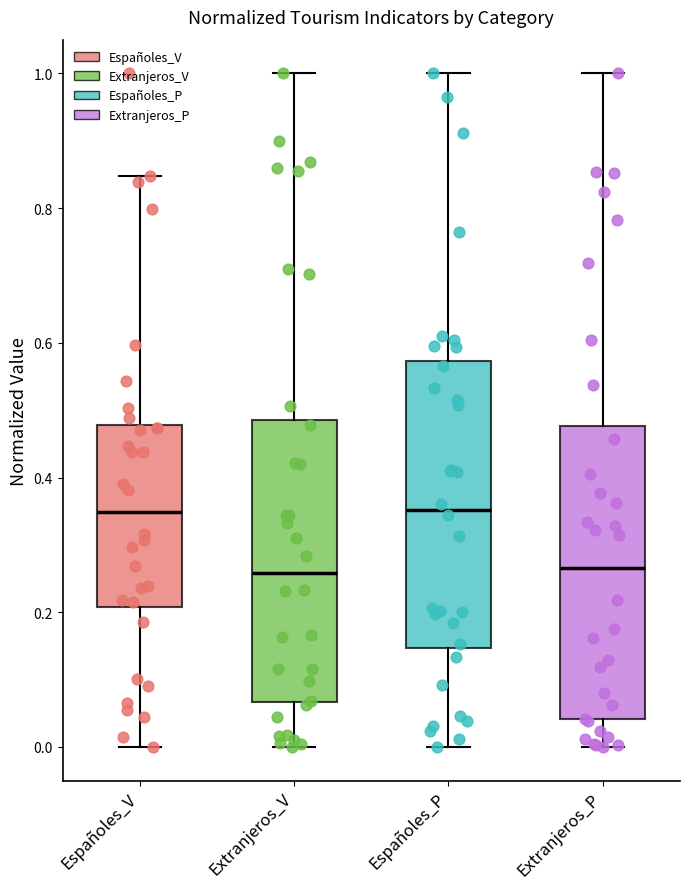

Where does the lower whisker of the box for Españoles_P end on the y-axis? The values are not printed on the chart, so give them approximately, as read against the axis.

0.00